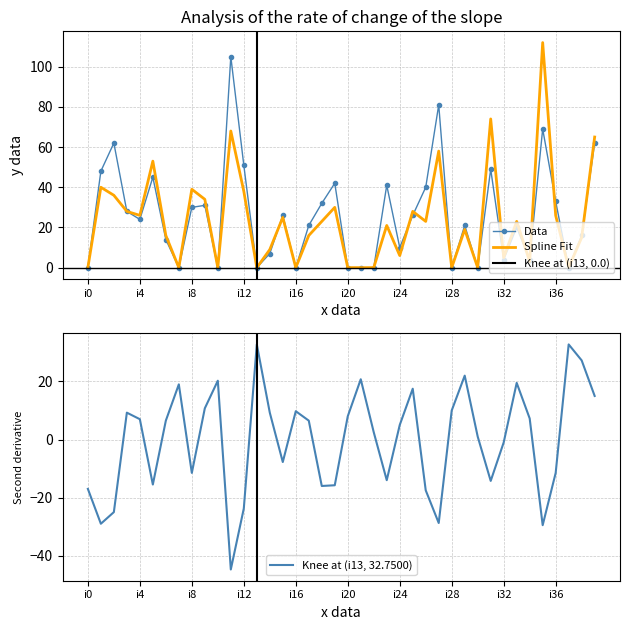

What is the maximum value for Data?

105